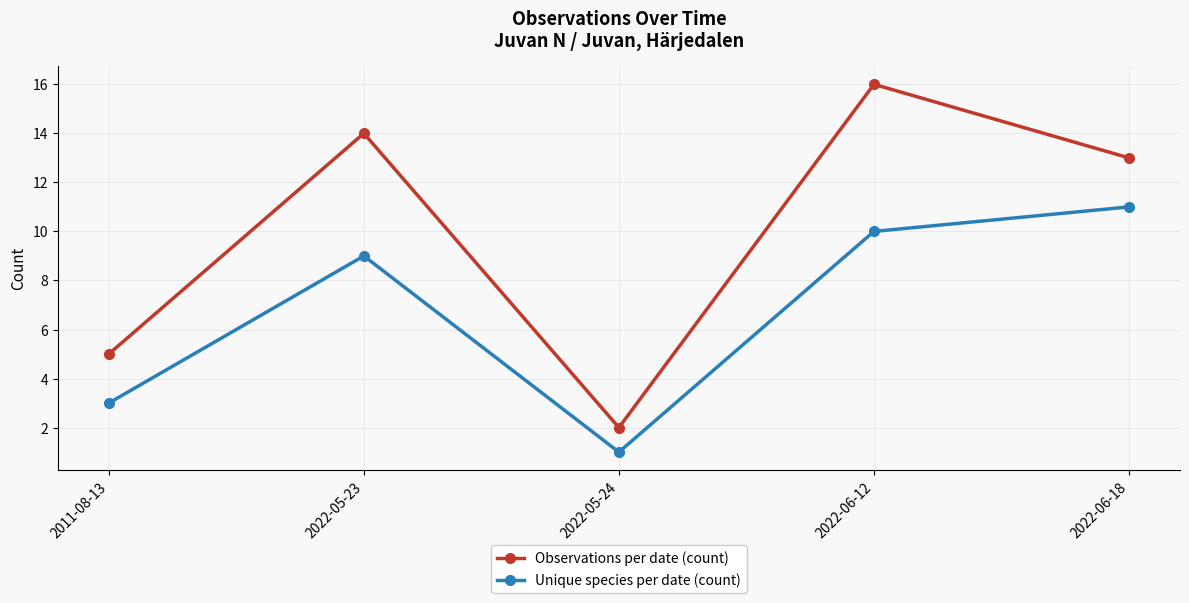

Count the number of data series in this chart.

2